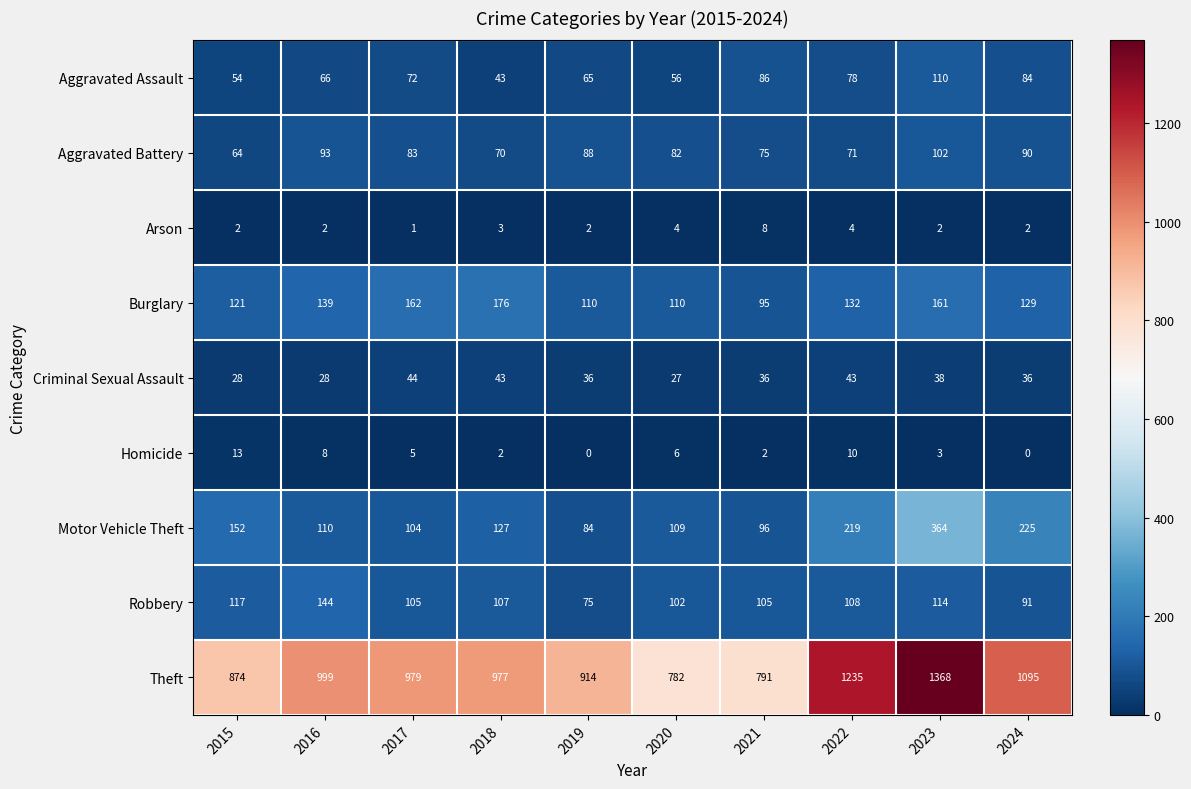

What is the spread (max minus min) of values at 2021?

789